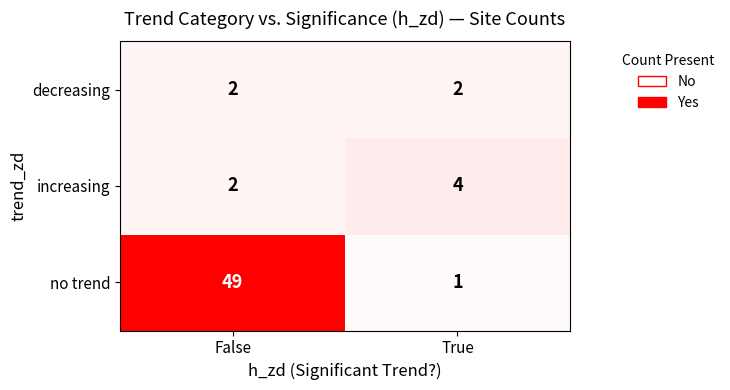

Which series has the largest total across all categories?

no trend